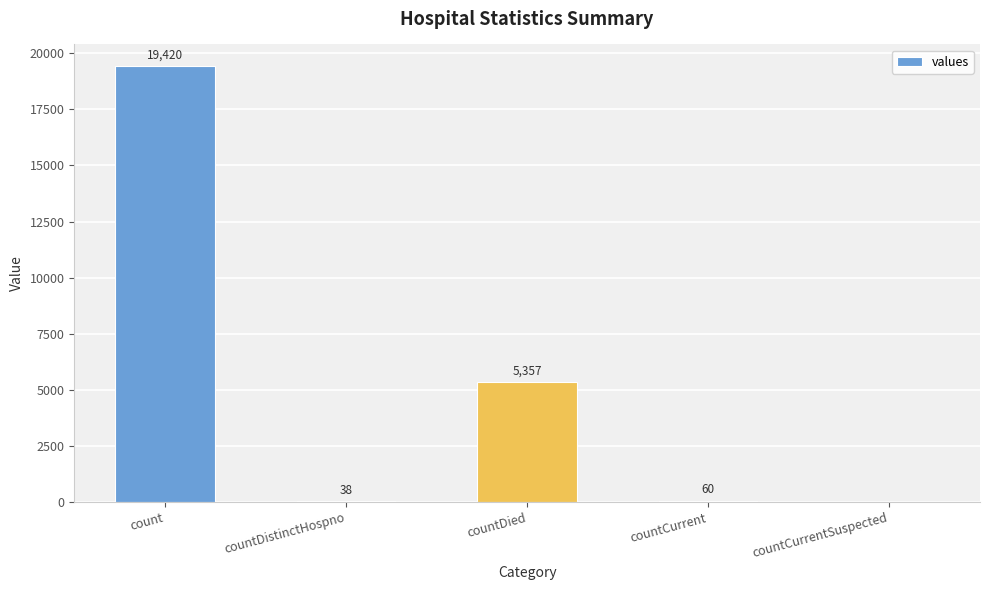

Where is the data nearest to the value 9710?

countDied